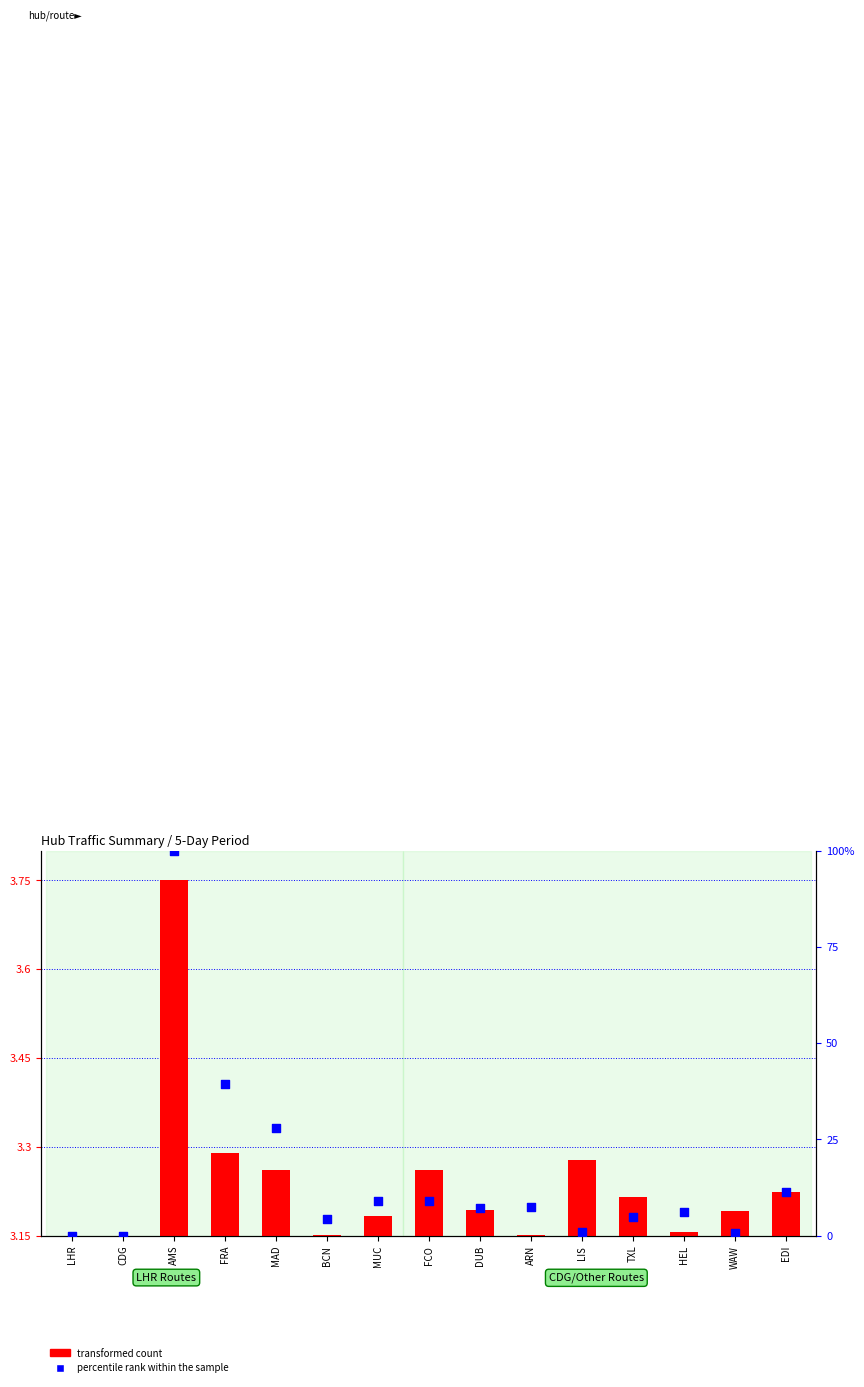

What are all the series names shown in the legend?

transformed count, percentile rank within the sample